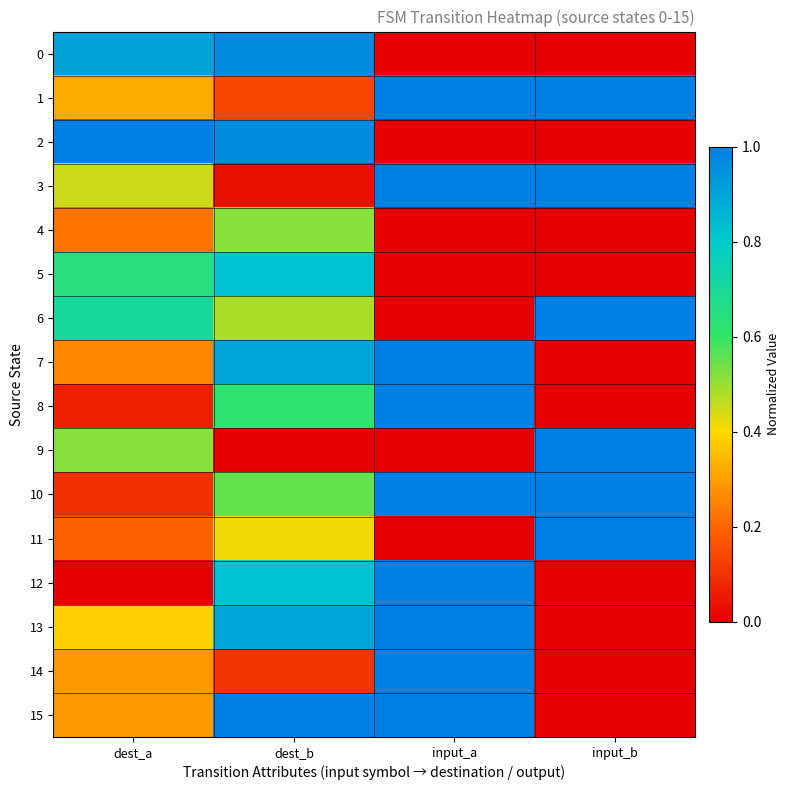

Which series has the widest spread of values?

2